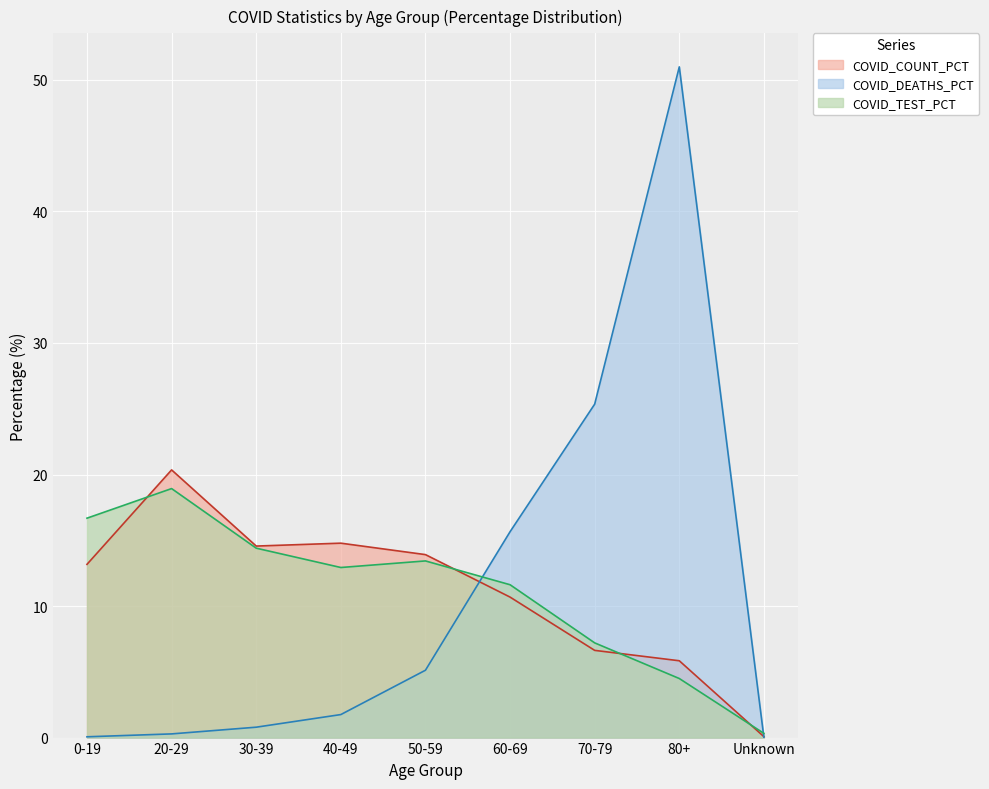

Between which two adjacent categories do COVID_TEST_PCT and COVID_DEATHS_PCT first intersect?

50-59 and 60-69